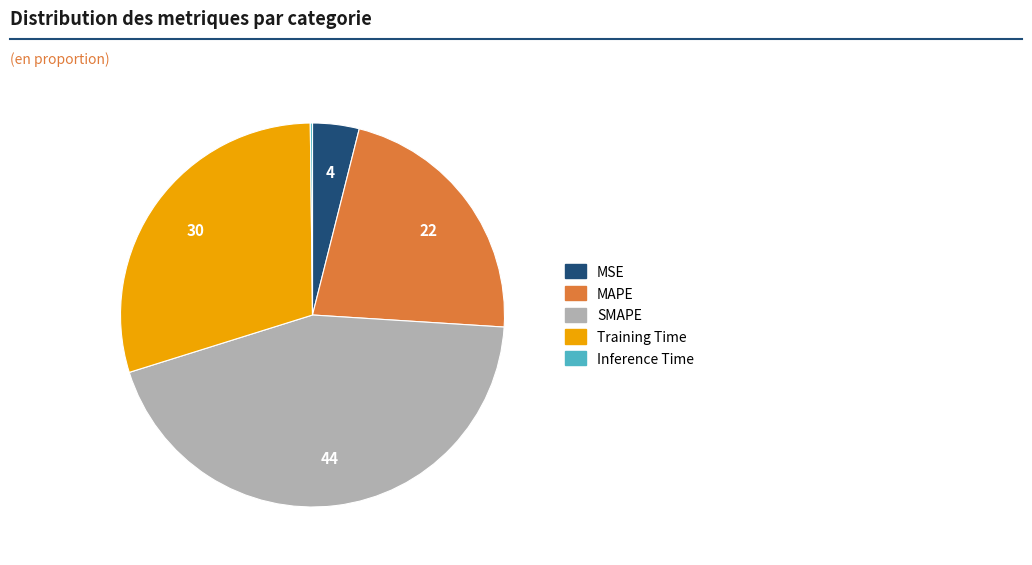

The MSE slice represents 13% of the pie. True or false?

False